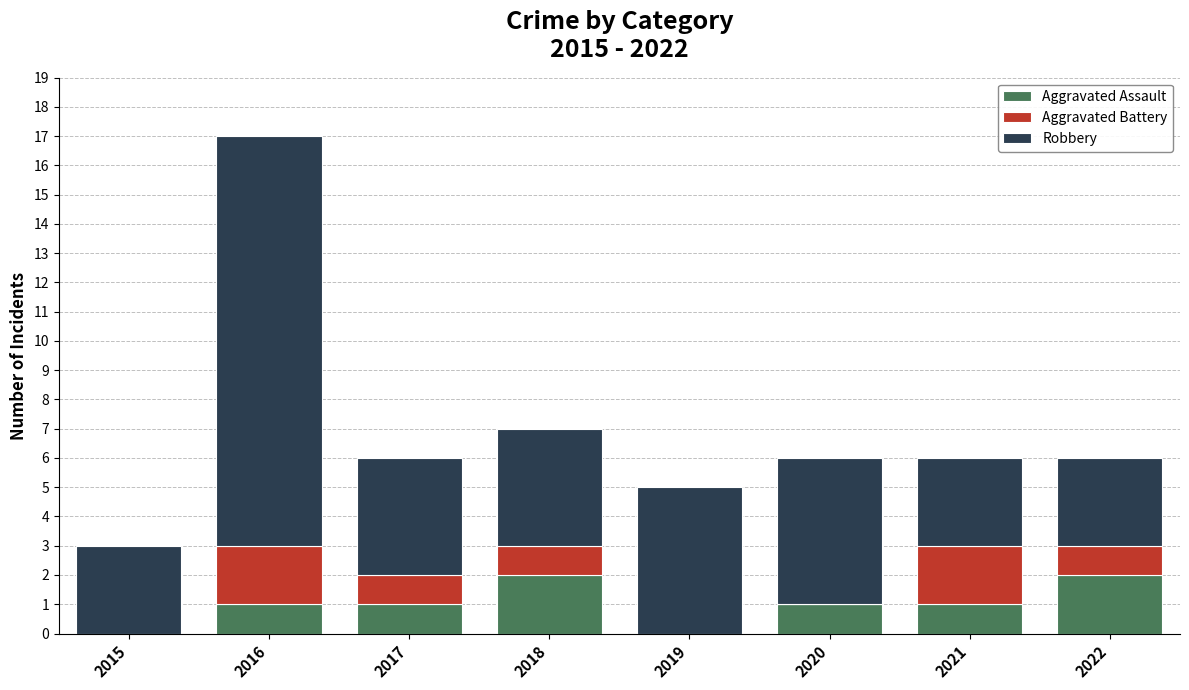

At which category is the sum across all series the highest?

2016